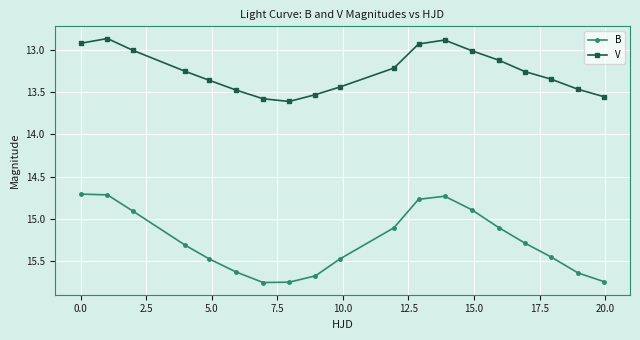

At how many categories does at least one series exceed 14?

19